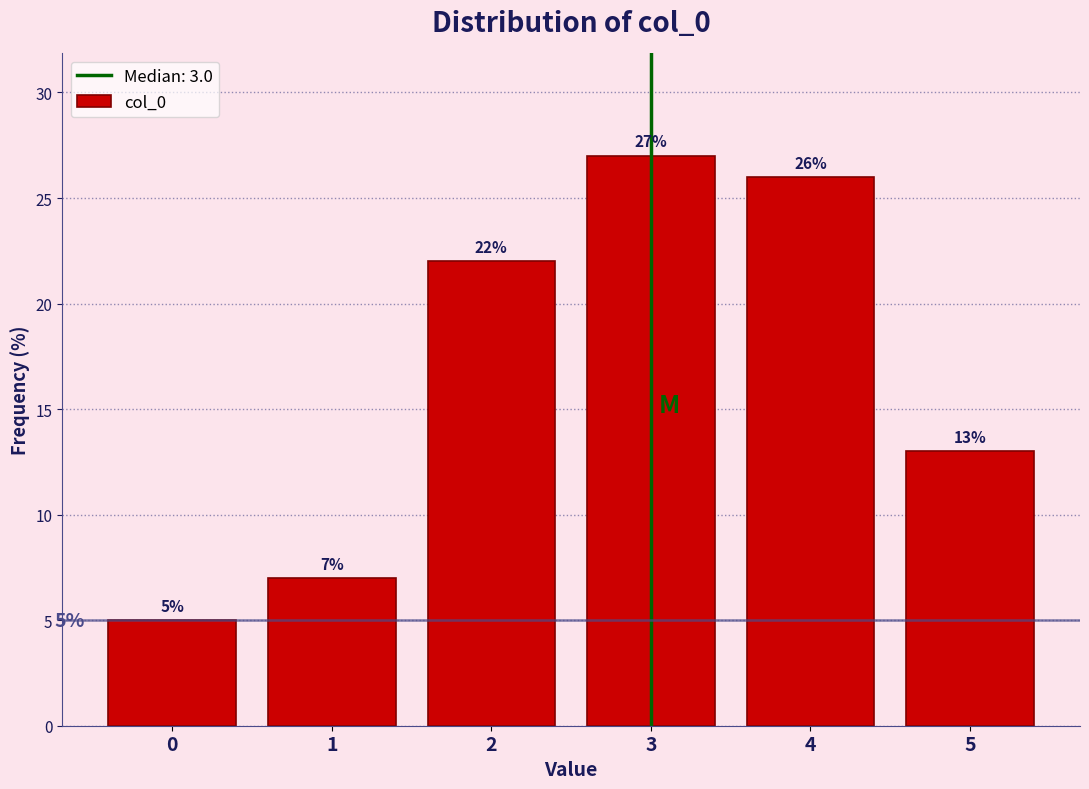

Reading left to right, list every bar in this chart as the range it spans on the x-axis followed by its height.

-0.5 to 0.5: 5
0.5 to 1.5: 7
1.5 to 2.5: 22
2.5 to 3.5: 27
3.5 to 4.5: 26
4.5 to 5.5: 13